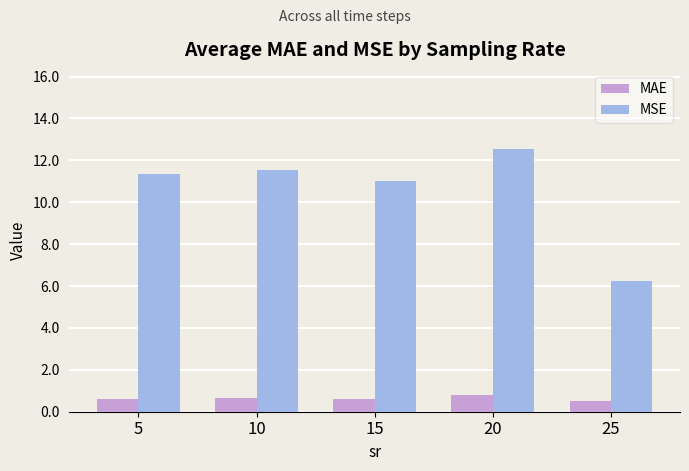

List the series in order of their peak value, highest first.

MSE, MAE